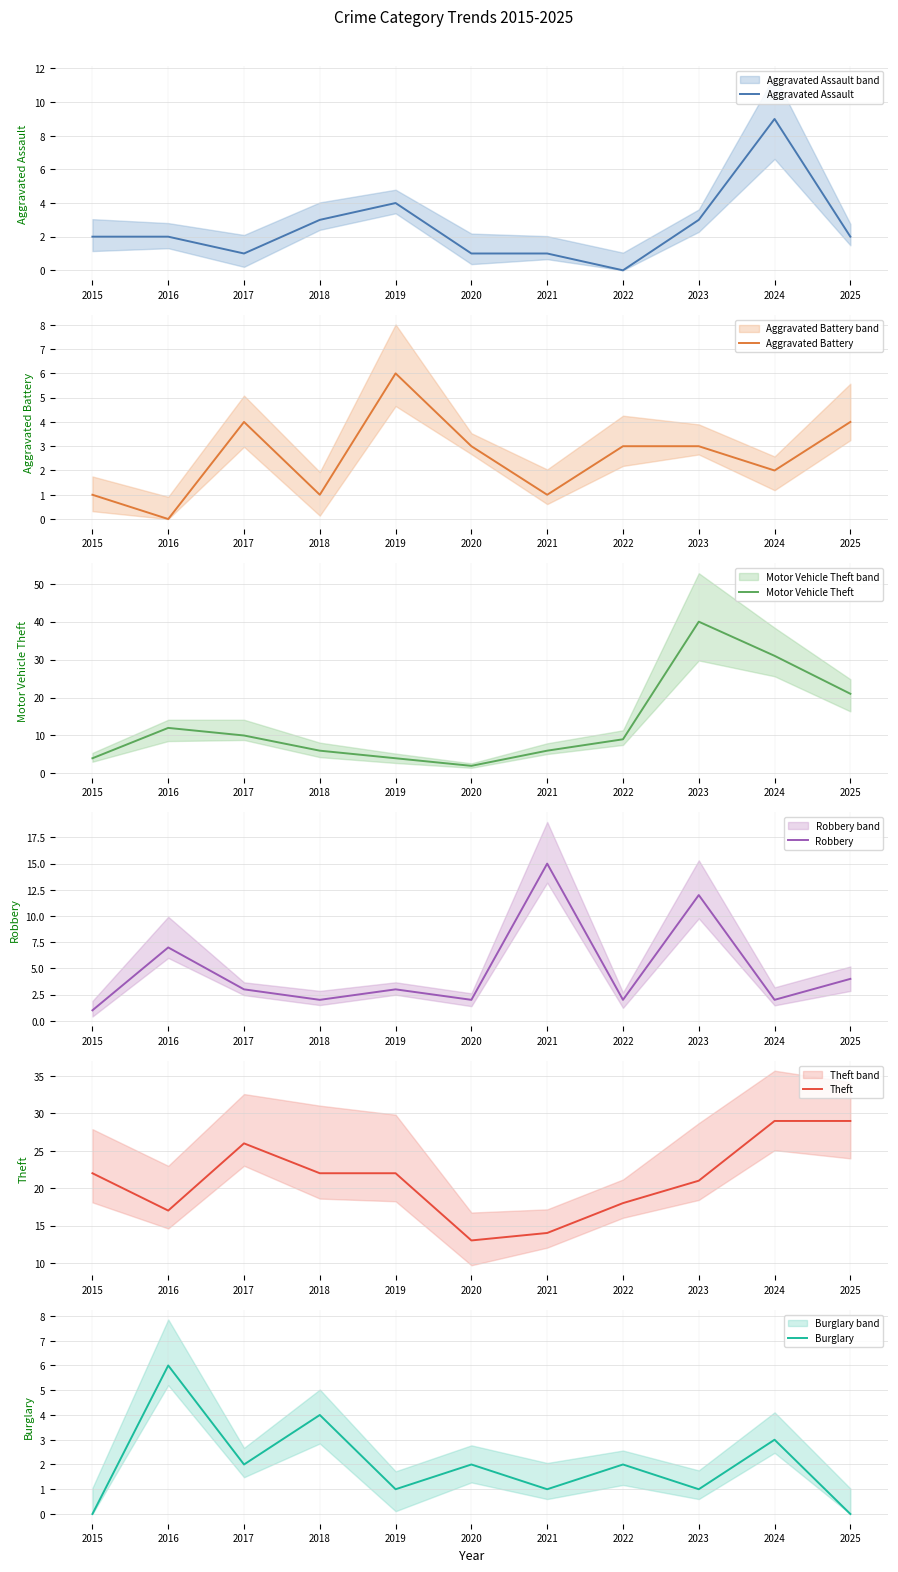

True or false: Motor Vehicle Theft has a value of 21 at 2025.

True